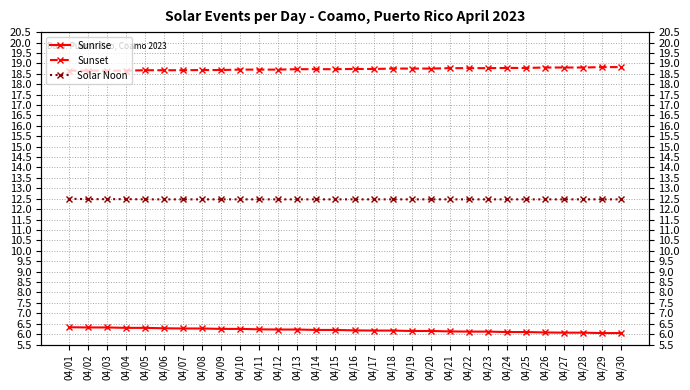

True or false: Sunset has more than 2 interior local peaks.

False